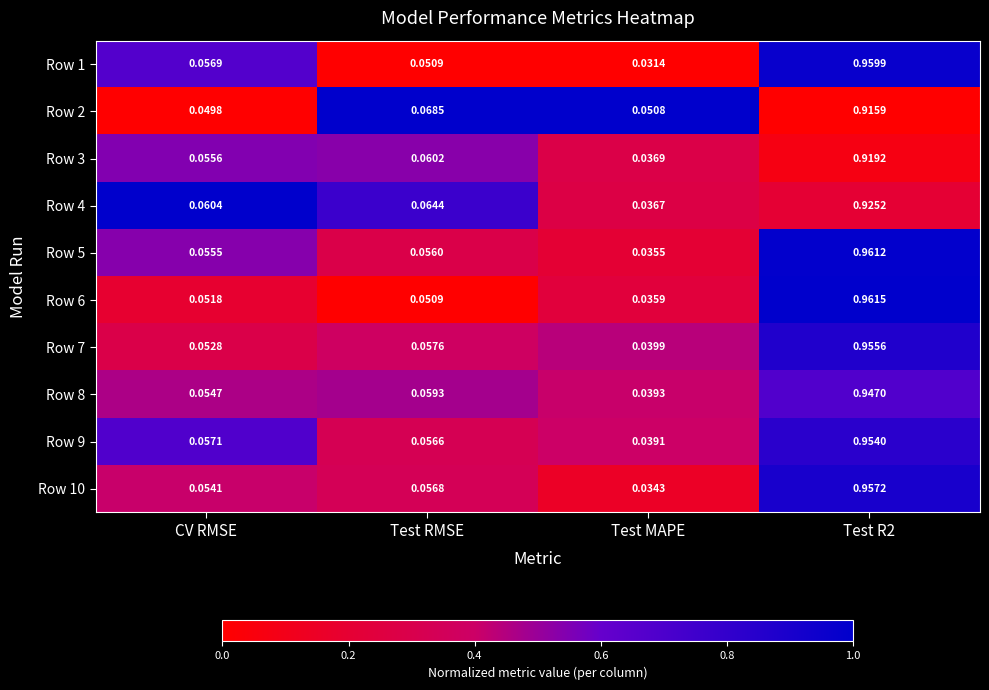

What is the total value across all series at Test R2?

9.5